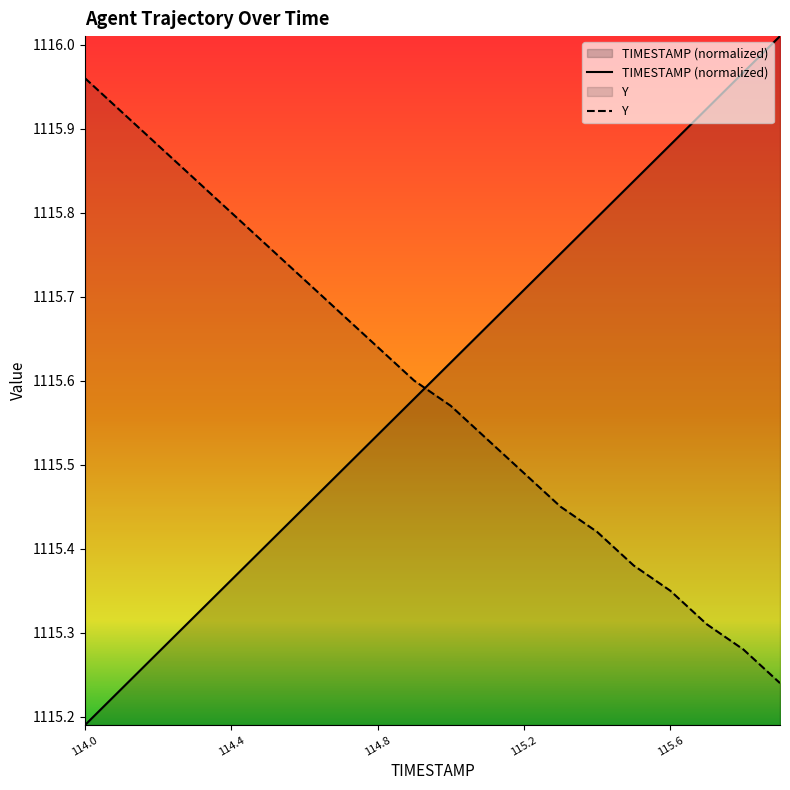

Rank the series by their maximum value, from lowest to highest.

Y, TIMESTAMP (normalized)